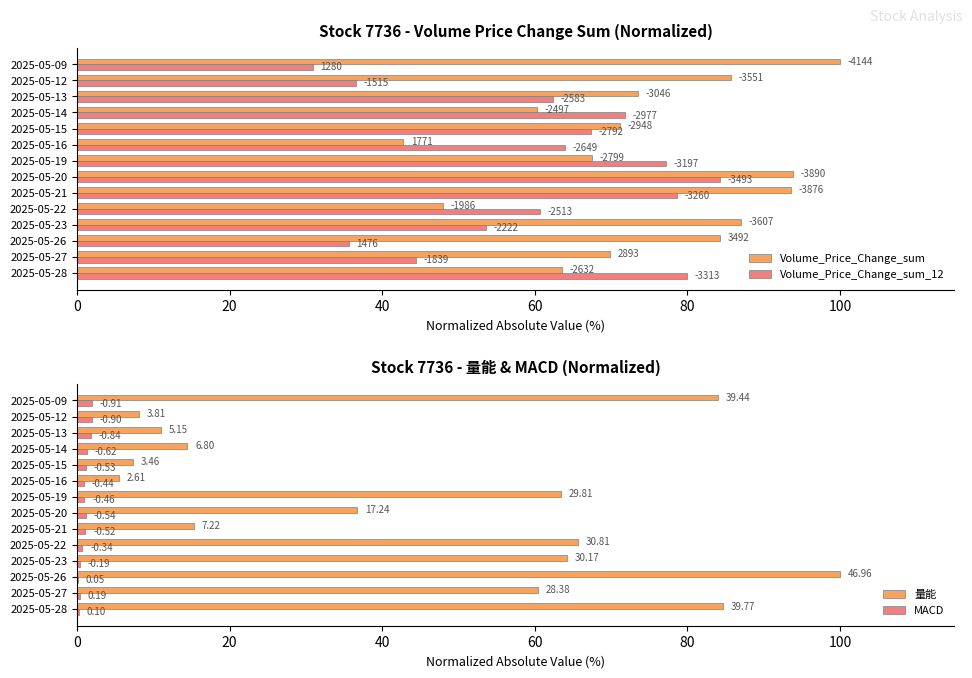

What is the maximum value shown in the chart?

100.0